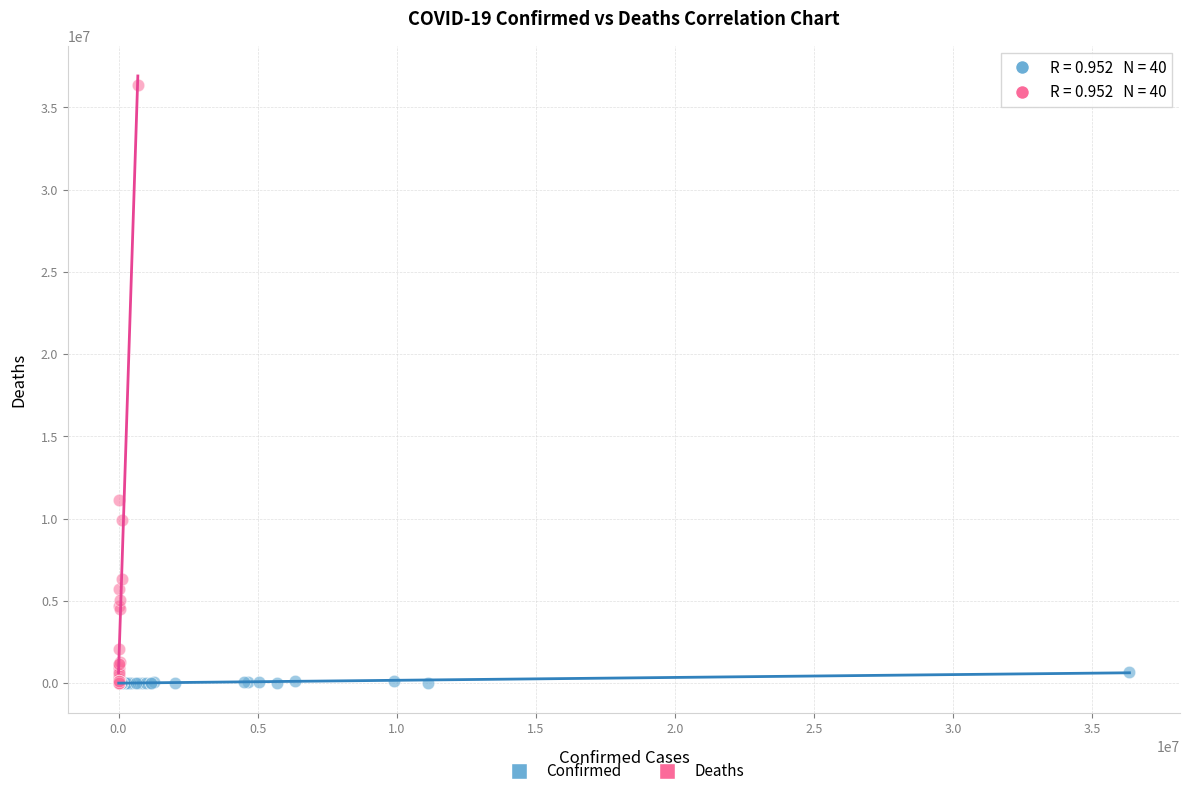

Which series has the widest spread of Y values?

Deaths